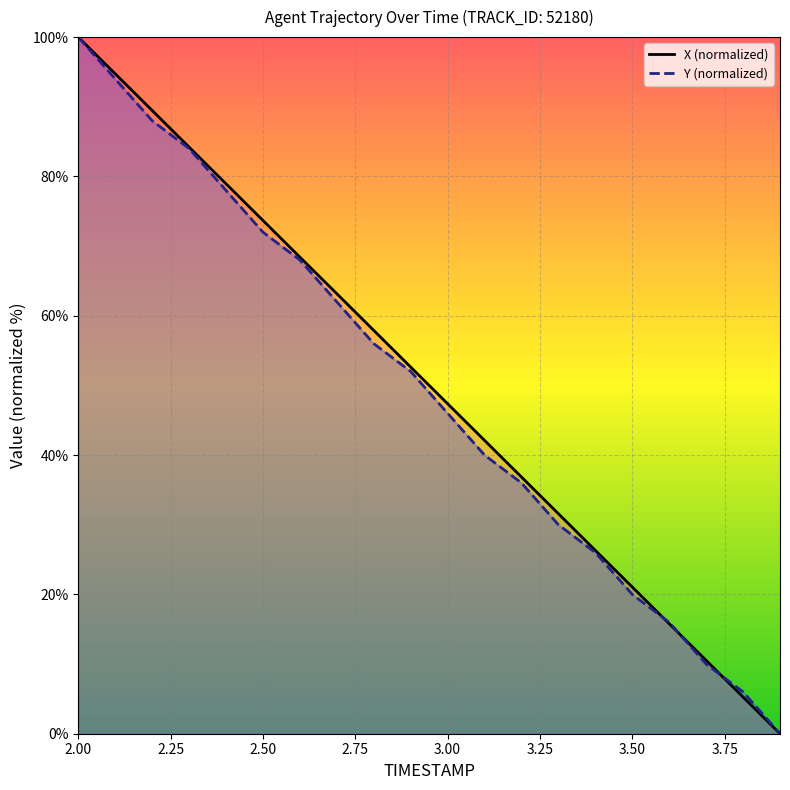

What position from the right is 2.7?

13